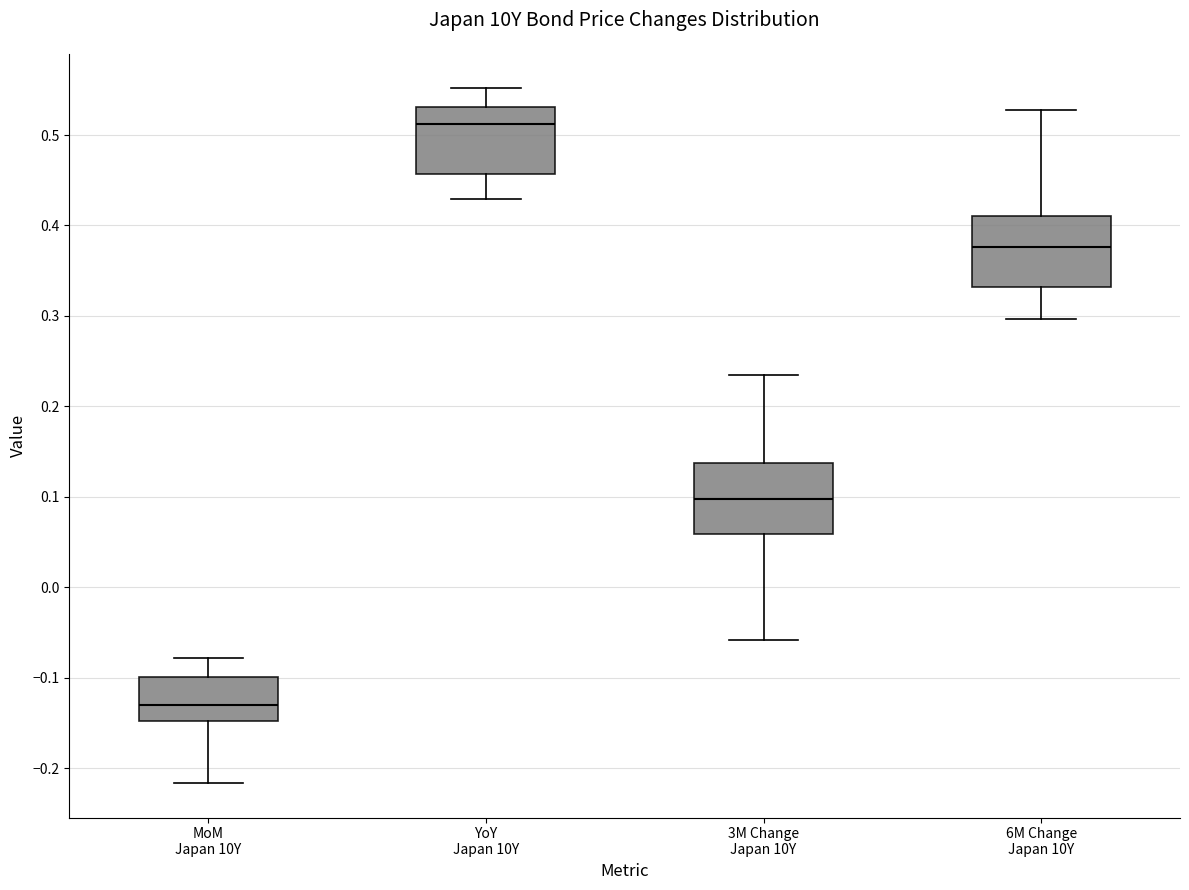

Reading left to right, transcribe this box plot: for each box, give where its median line is, the range the box spans, and where its two whiskers end, as read against the y-axis. The values are not printed on the chart, so give them approximately, as read against the axis.

MoM Japan 10Y: median -0.13, box -0.15 to -0.10, whiskers -0.22 to -0.08
YoY Japan 10Y: median 0.51, box 0.46 to 0.53, whiskers 0.43 to 0.55
3M Change Japan 10Y: median 0.10, box 0.06 to 0.14, whiskers -0.06 to 0.23
6M Change Japan 10Y: median 0.38, box 0.33 to 0.41, whiskers 0.30 to 0.53